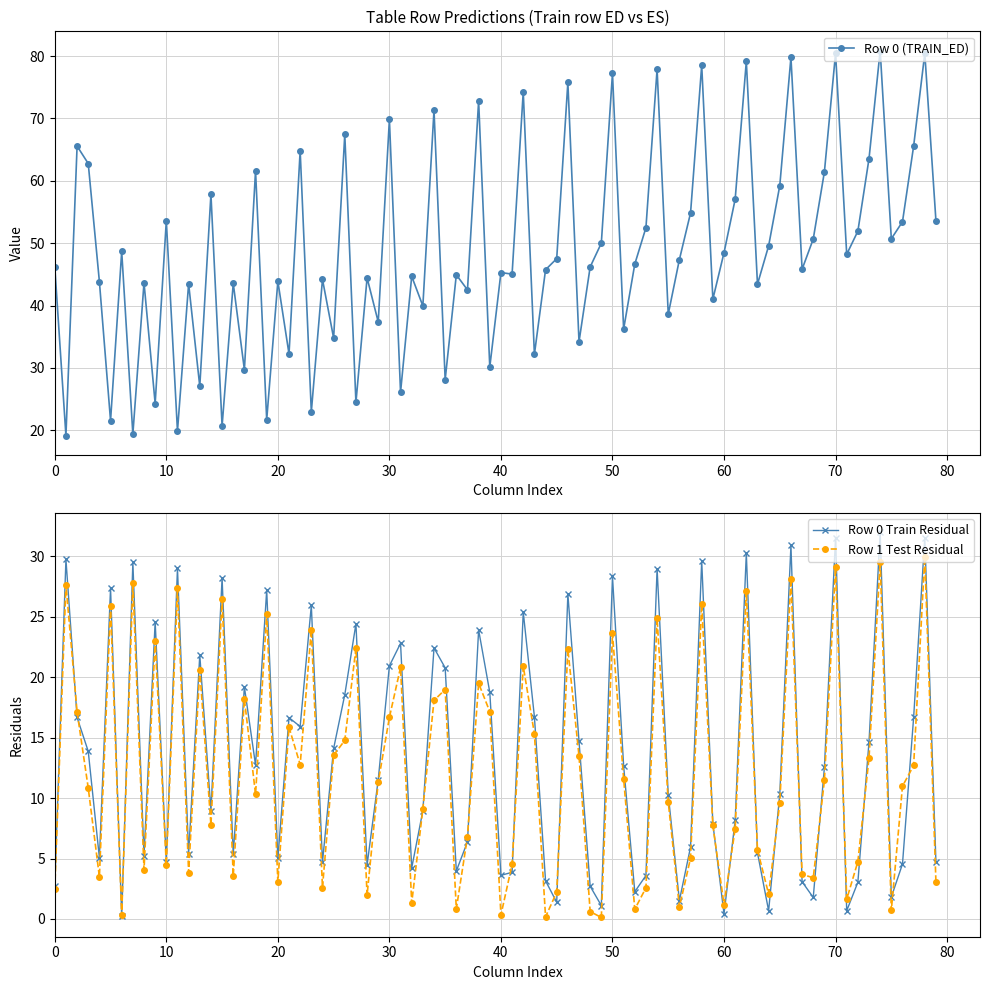

True or false: Row 0 (TRAIN_ED) has more than 1 points higher than both neighbors.

True